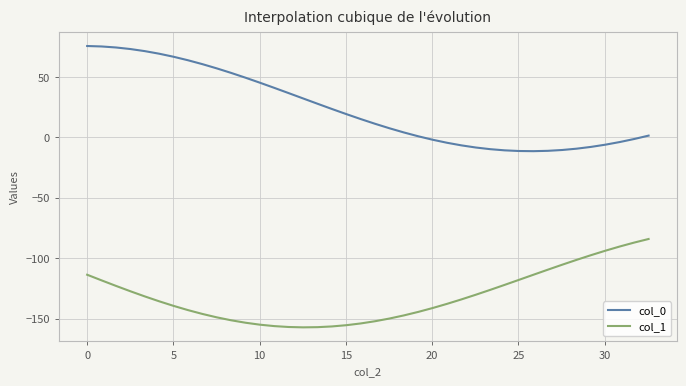

Which series has the widest spread of values?

col_0